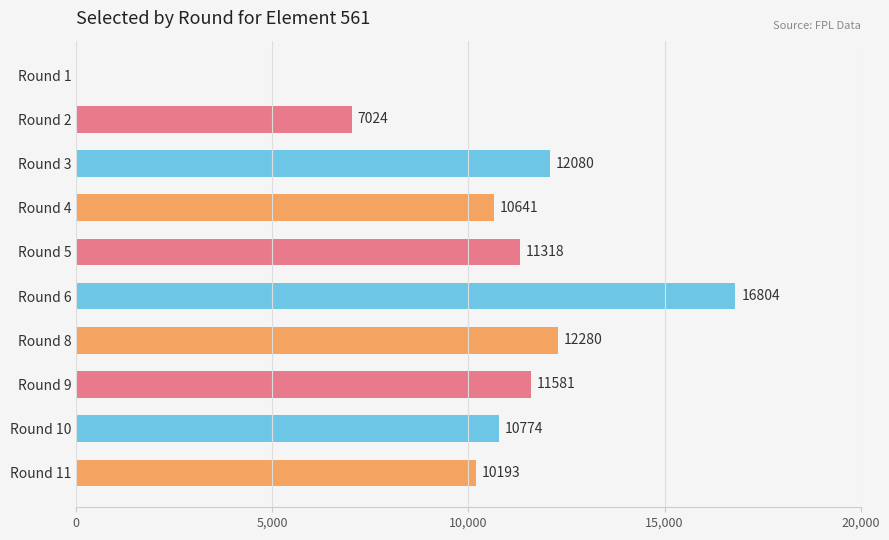

Reading bottom to top, list all the values displayed in this chart.

Round 11=10193	Round 10=10774	Round 9=11581	Round 8=12280	Round 6=16804	Round 5=11318	Round 4=10641	Round 3=12080	Round 2=7024	Round 1=0